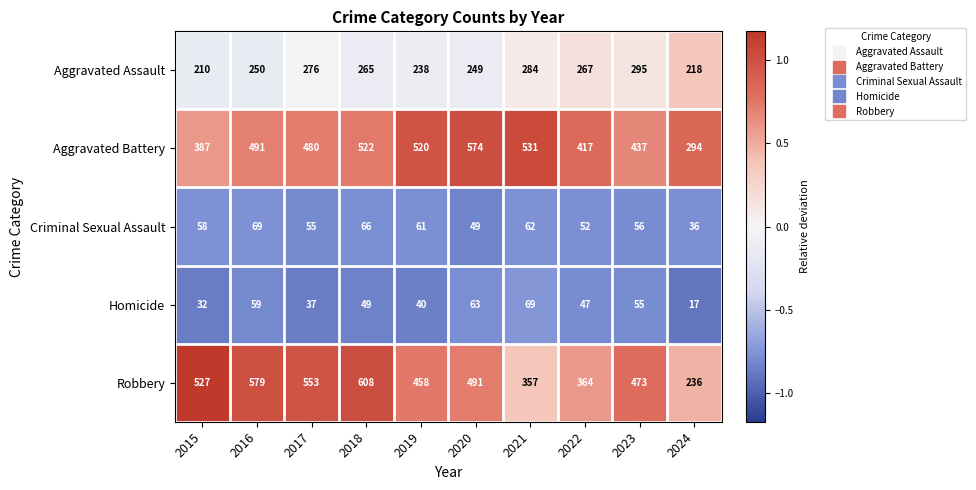

At which category is the sum across all series the highest?

2018